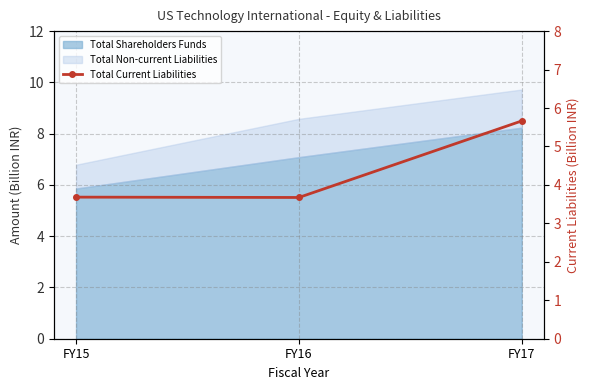

What is the minimum value shown in the chart?

3.7